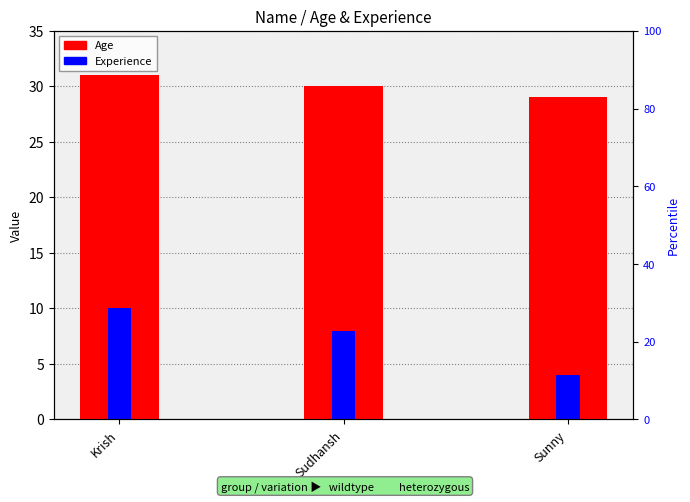

True or false: Experience has a value of 2 at Sunny.

False